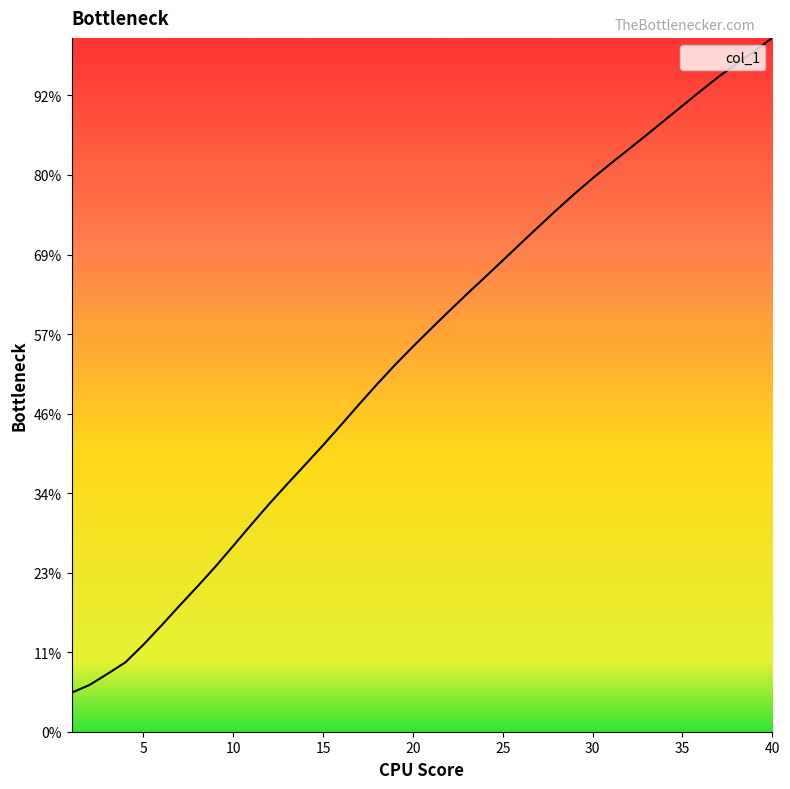

List the labels in order of value, largest first.

40, 39, 38, 37, 36, 35, 34, 33, 32, 31, 30, 29, 28, 27, 26, 25, 24, 23, 22, 21, 20, 19, 18, 17, 16, 15, 14, 13, 12, 11, 10, 9, 8, 7, 6, 5, 4, 3, 2, 1